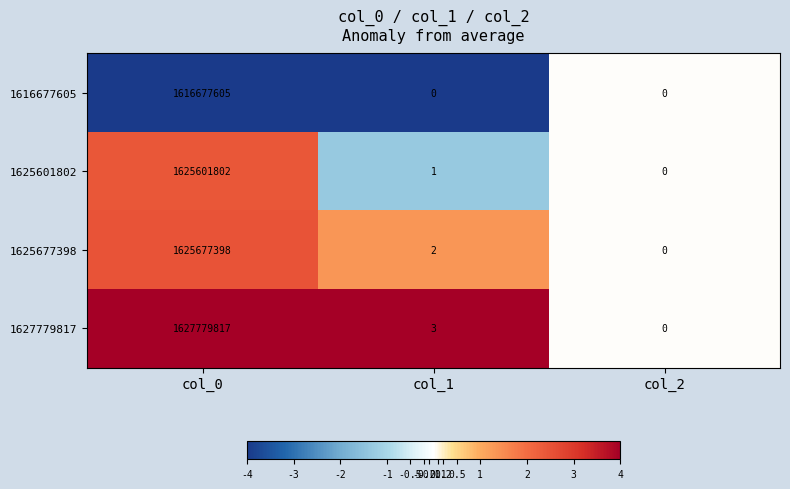

Which category has the lowest value in the 1627779817 series?

col_2